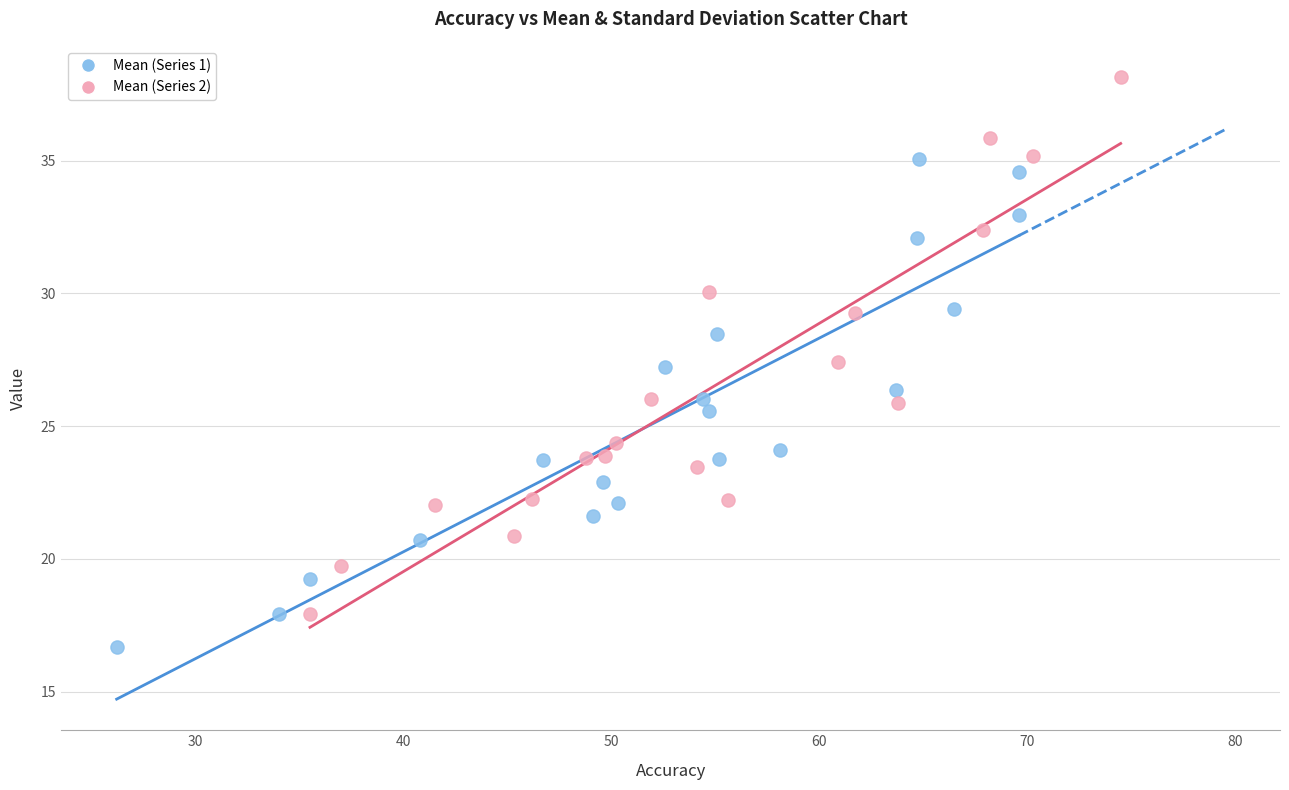

Which series has the largest Y range (max minus min)?

Mean (Series 2)